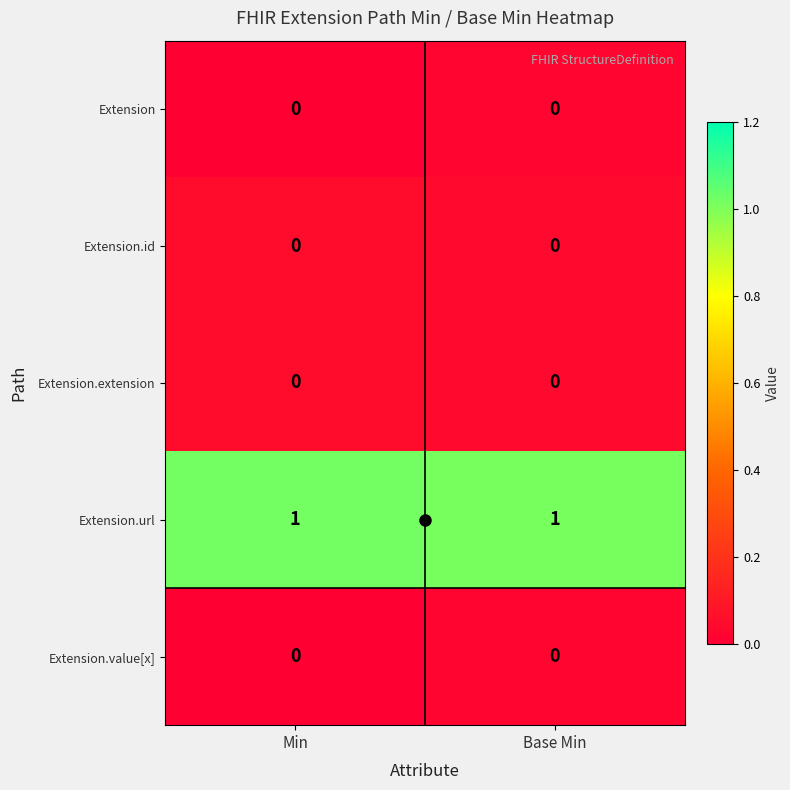

Reading left to right, transcribe all the data shown in this chart.

row_0: 0.0	0.0
row_1: 0.0	0.0
row_2: 0.0	0.0
row_3: 1.0	1.0
row_4: 0.0	0.0